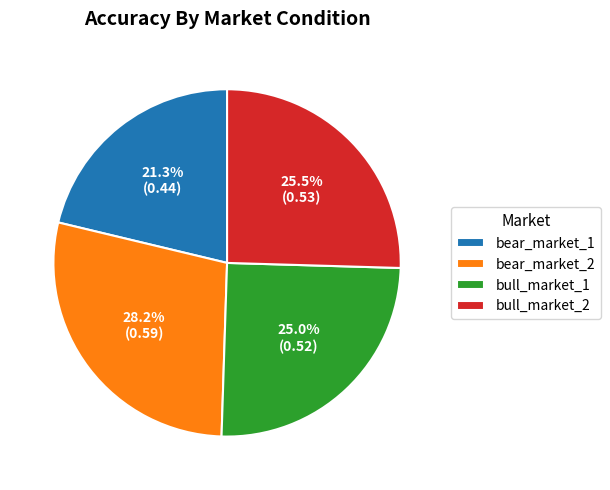

How many slices are in this pie chart?

4